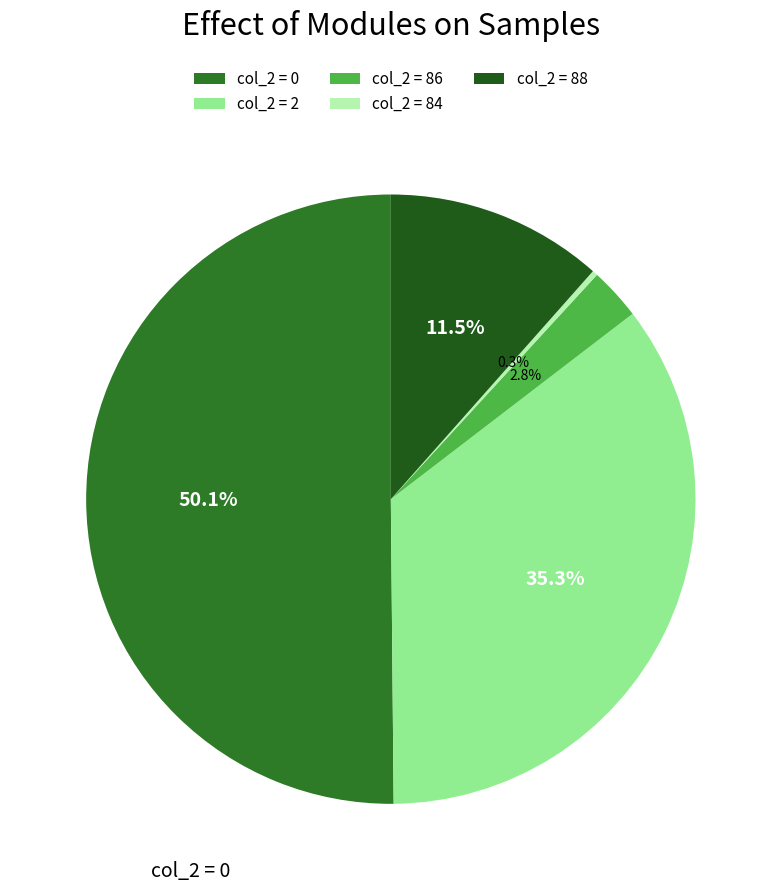

How many segments does this pie chart have?

5